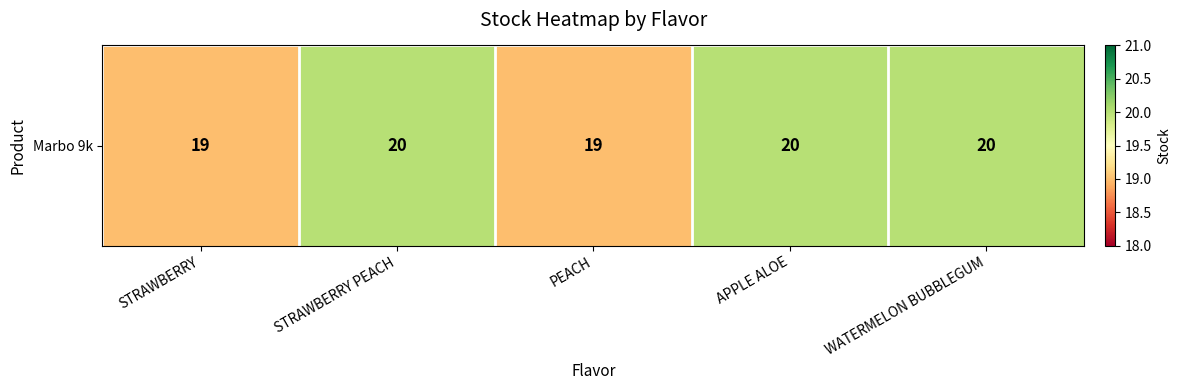

How many data points are less than 20?

2